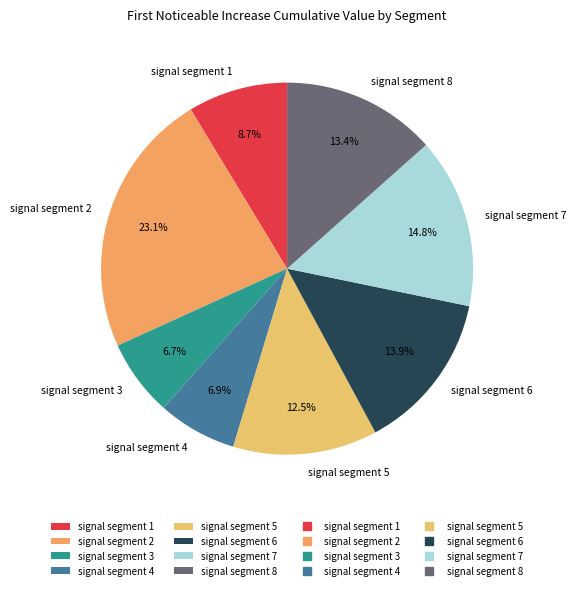

To the nearest percent, what is the combined percentage of signal segment 1 and signal segment 5?

21%